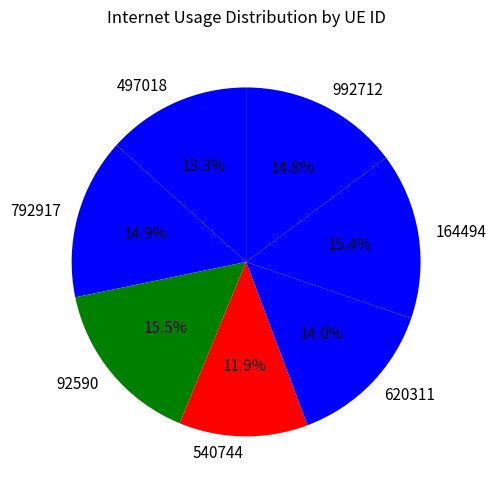

Which slice is the smallest?

540744